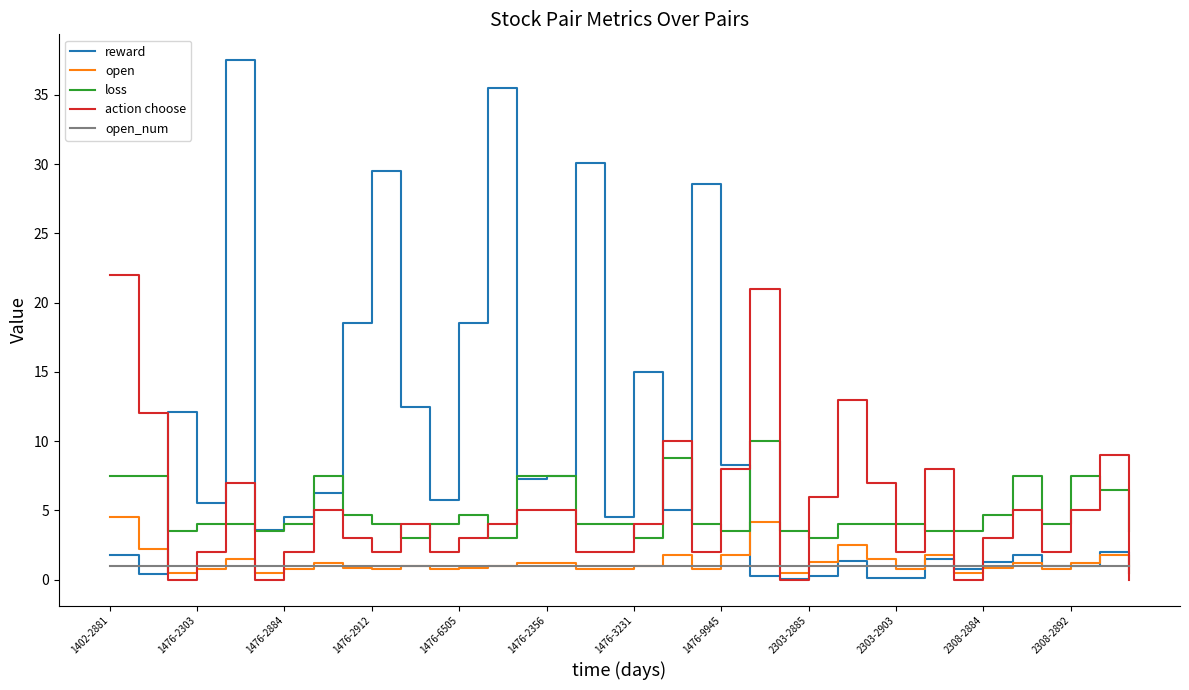

What is the minimum value for loss?

3.0